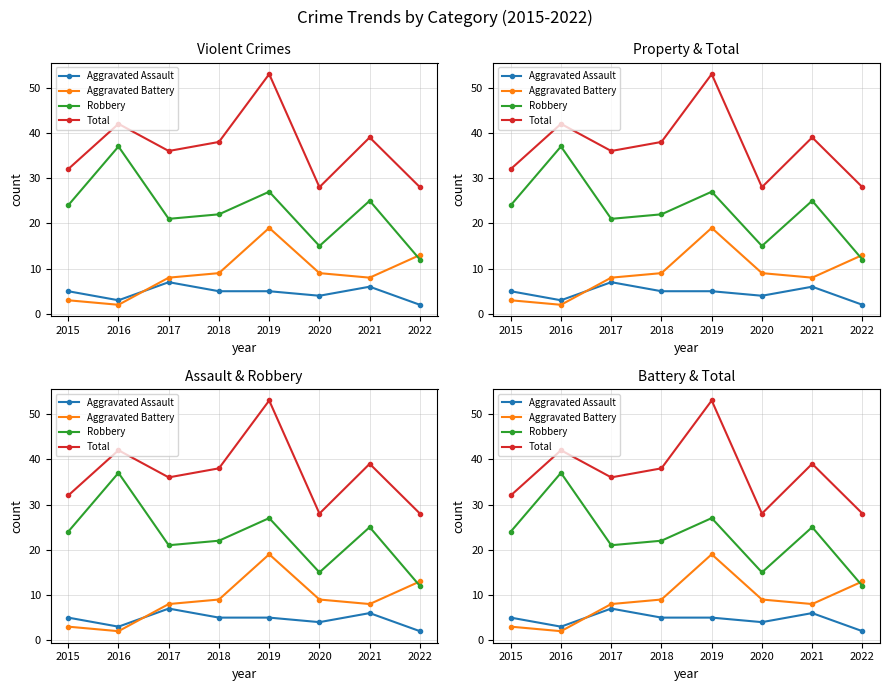

Is the value of Robbery at 2019 greater than the value of Aggravated Battery at 2022?

Yes